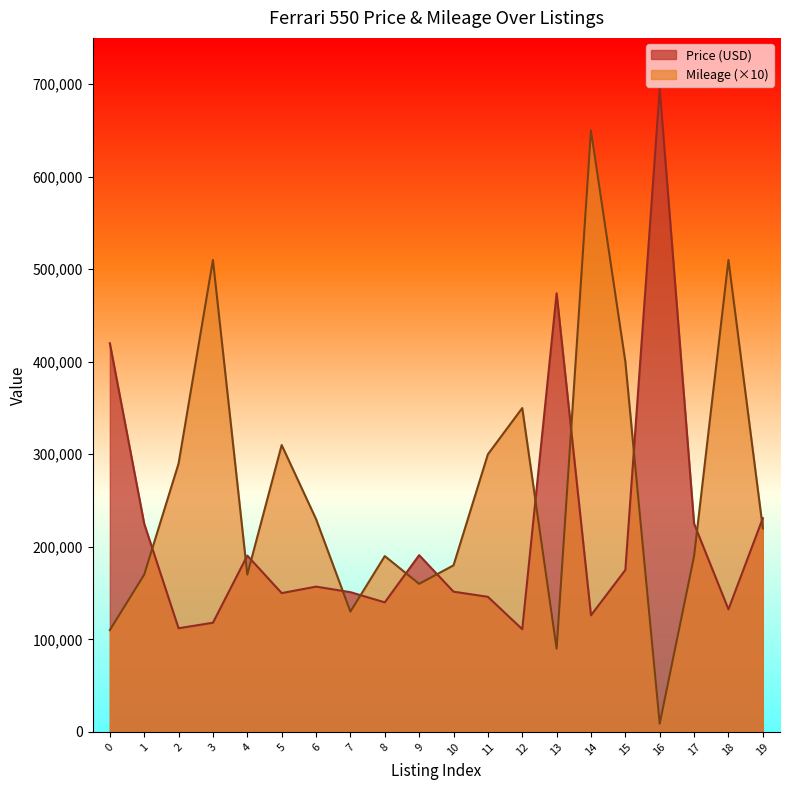

Rank the series by their average value, from lowest to highest.

Price (USD), Mileage (×10)